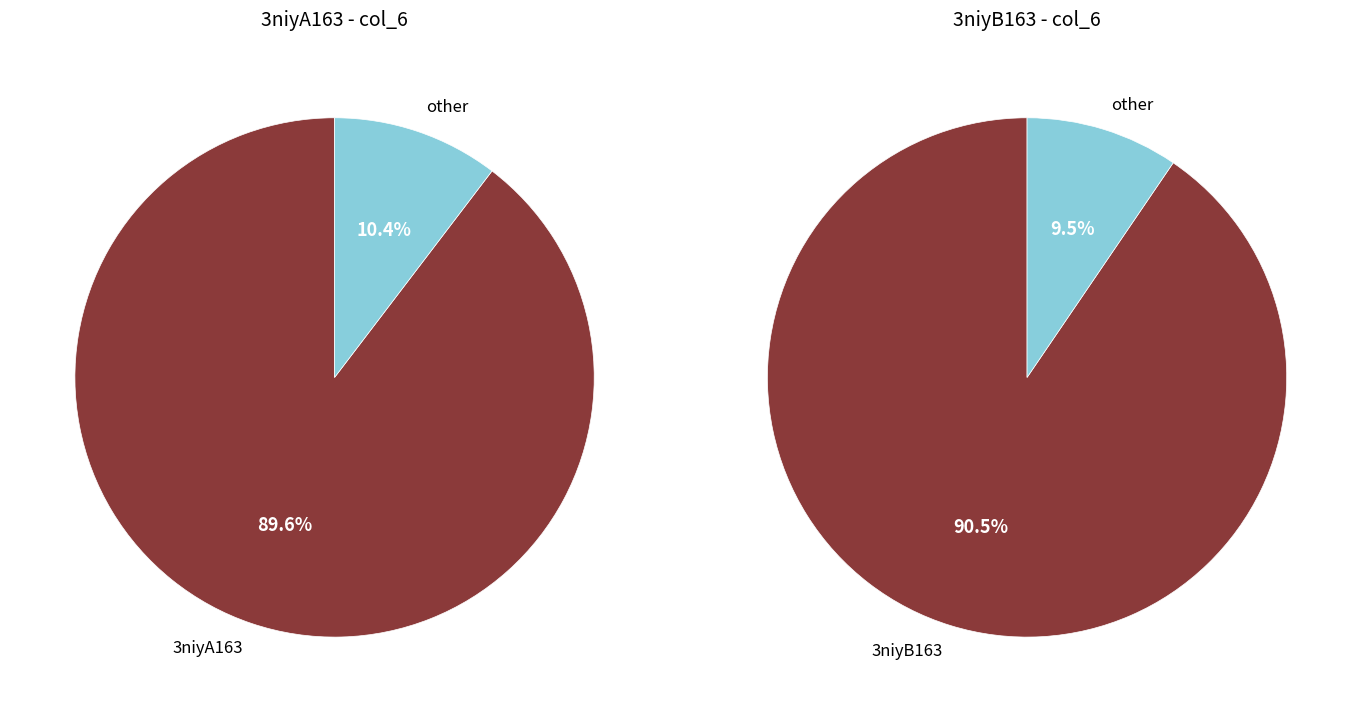

How many segments does this pie chart have?

2